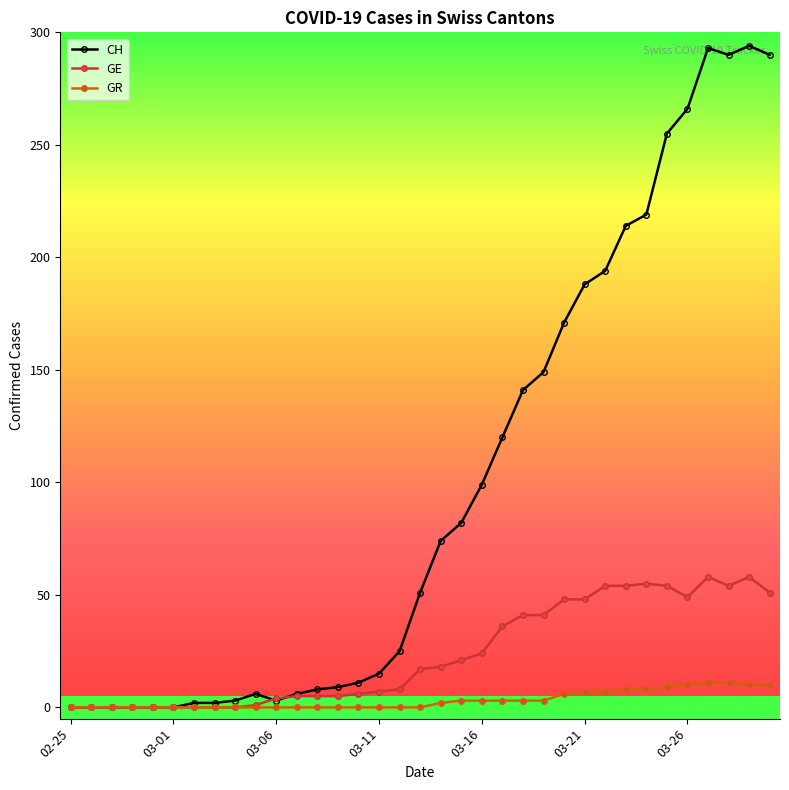

Is this an area chart (filled region under the line)?

No